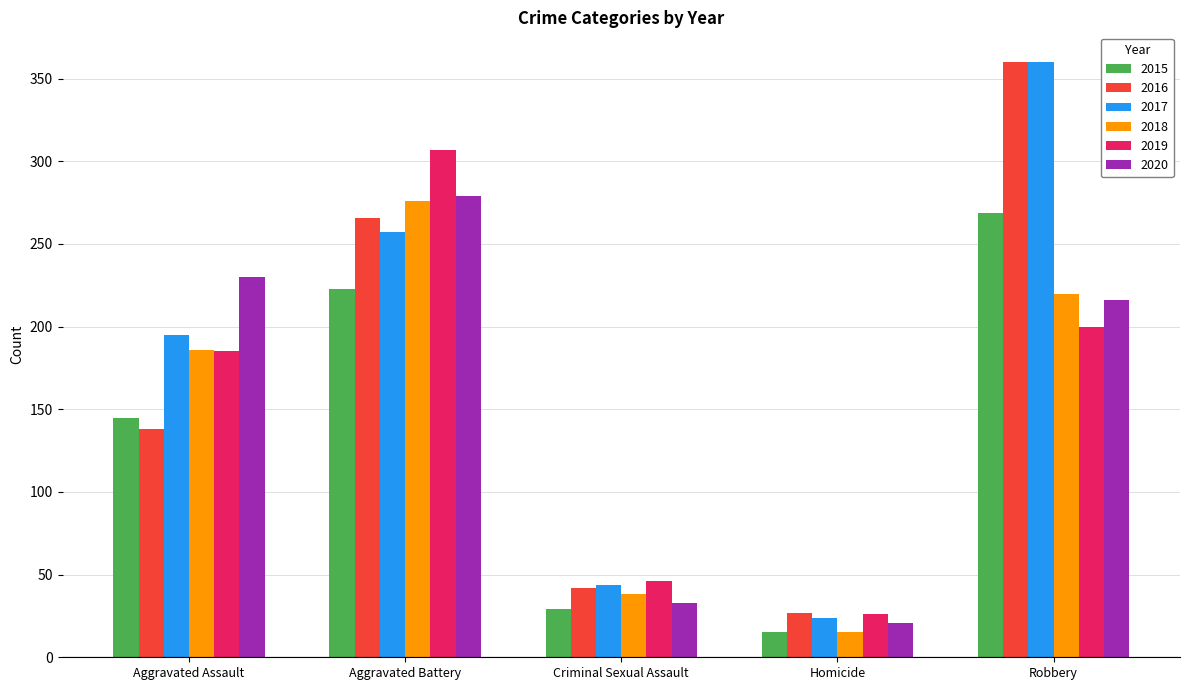

How many values in the 2019 series are below 185?

2